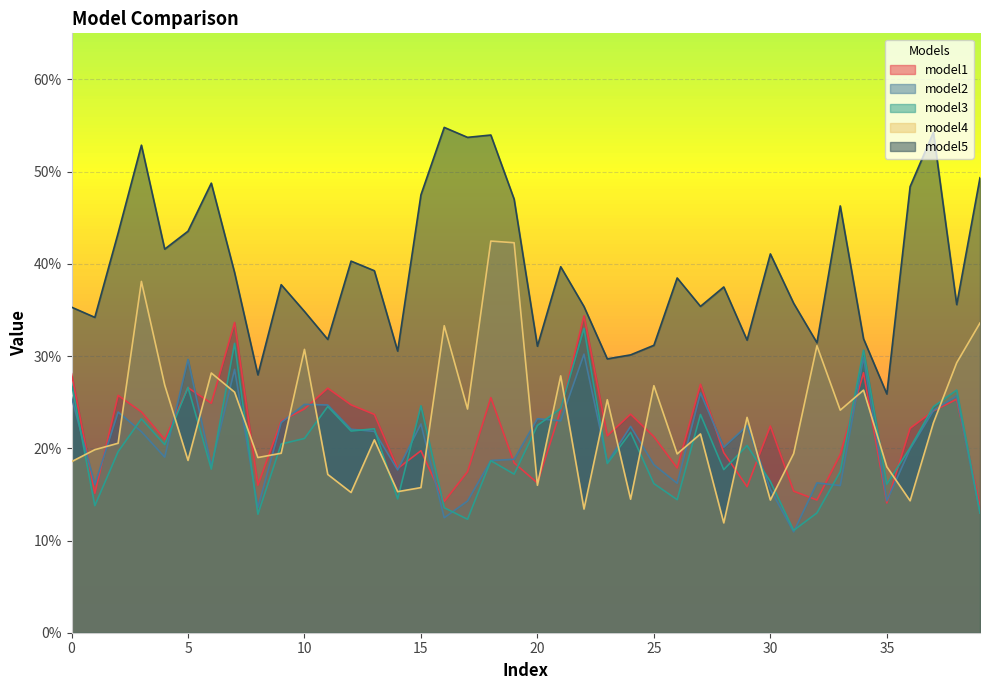

What is the difference between the second highest and minimum values in the model2 series?

0.2